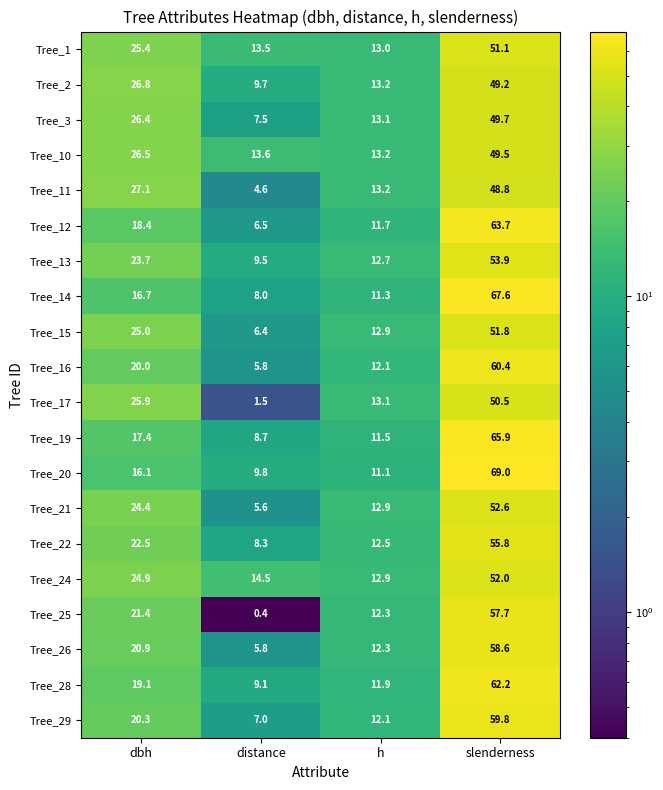

What value does the Tree_21 series have at distance?

5.6